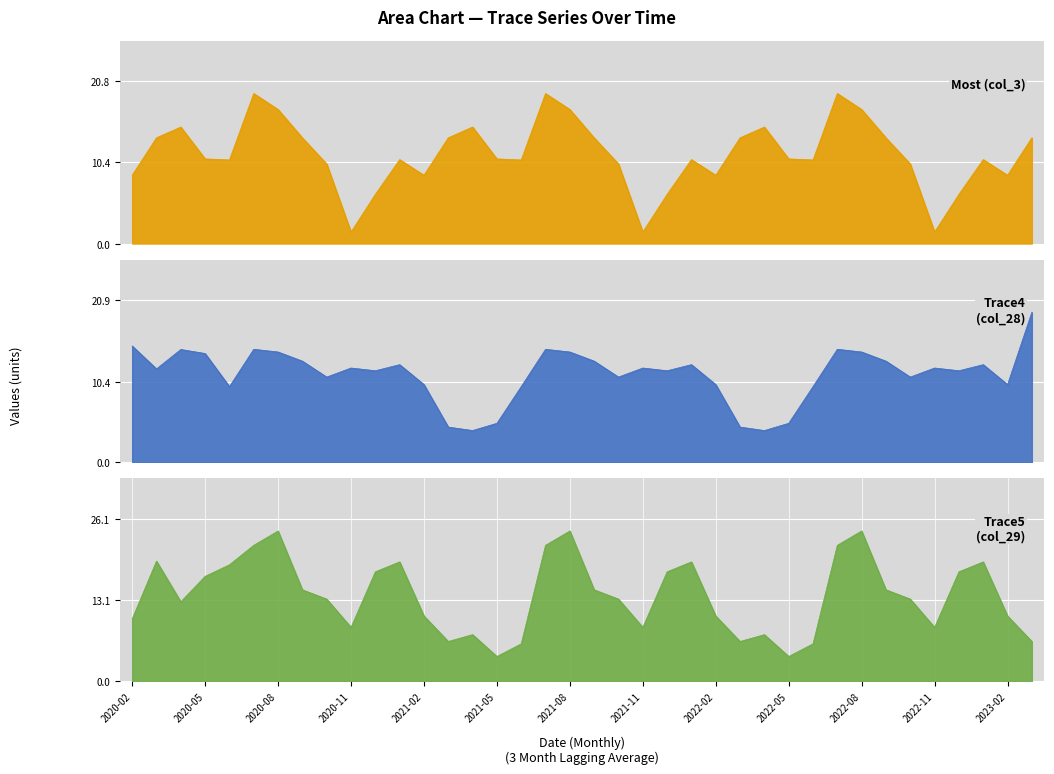

Which label corresponds to the smallest value in the chart?

2020-11